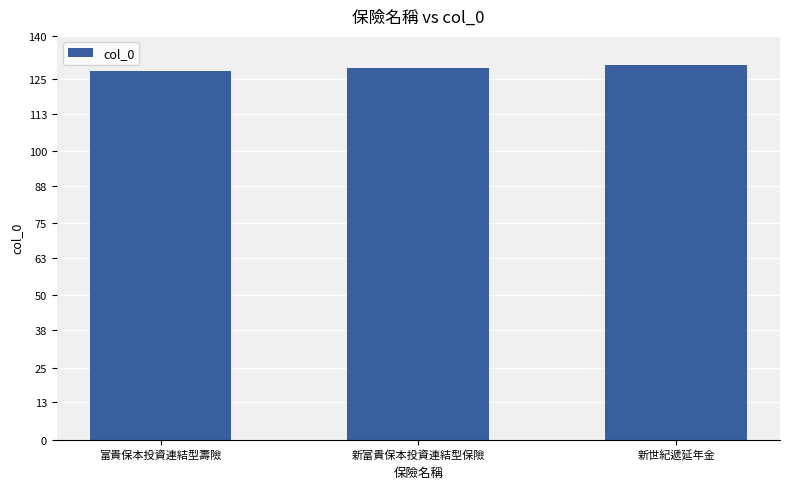

True or false: the data shows 130 at 新世紀遞延年金.

True